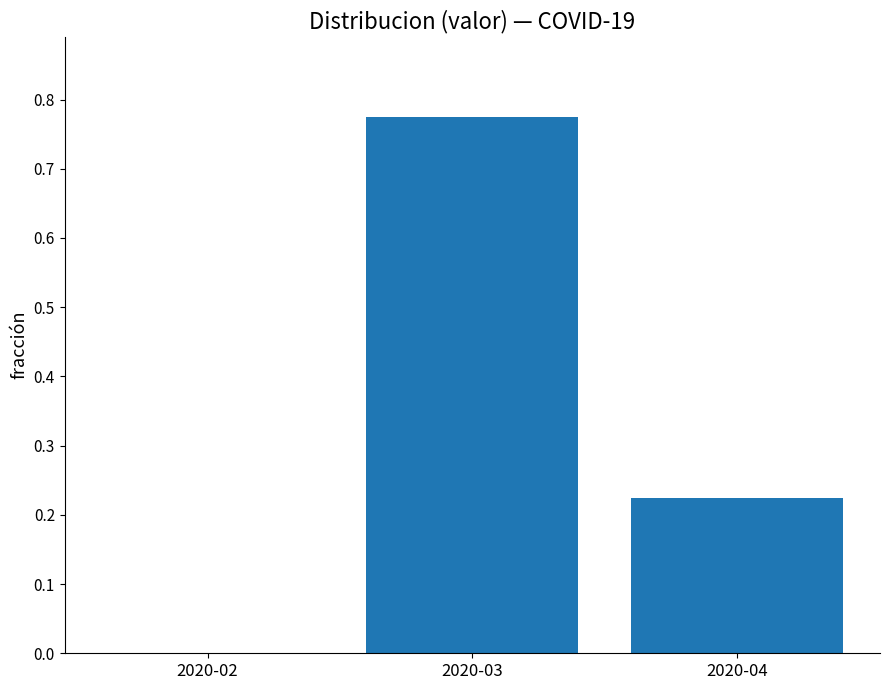

What is the change in value from 2020-03 to 2020-04?

-0.5